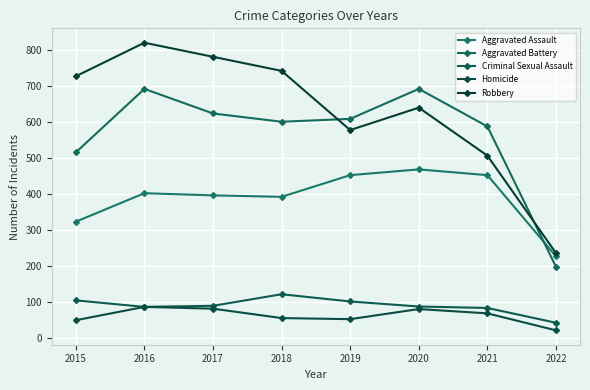

What is the approximate value of Aggravated Assault at 2019, to the nearest 5?

450